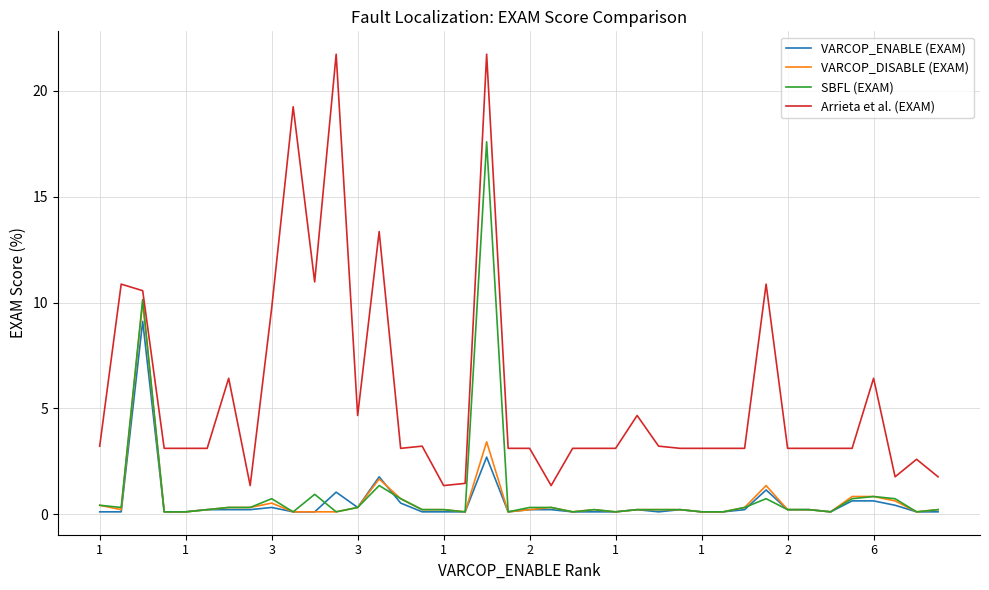

Which series has the largest total across all categories?

Arrieta et al. (EXAM)